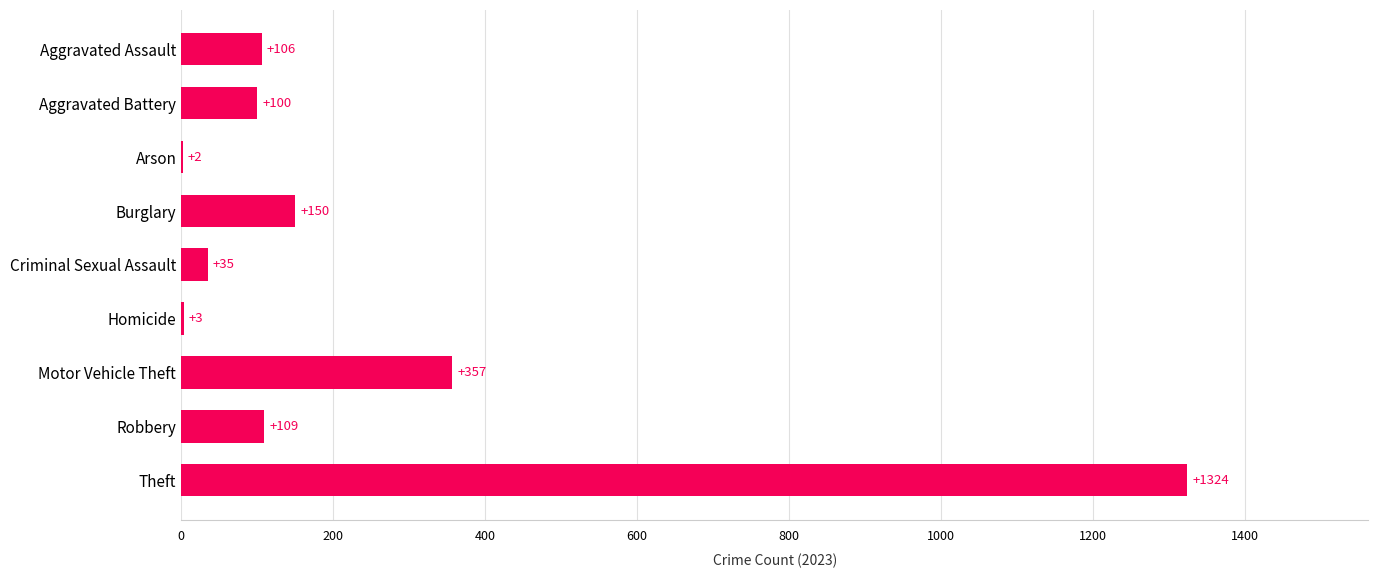

What is the approximate value at Aggravated Assault, to the nearest 50?

100